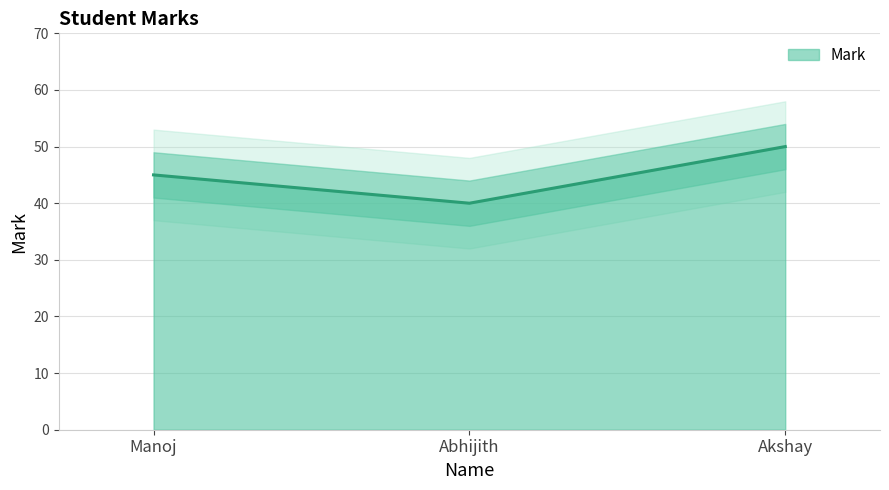

What is the label of the 3rd point from the left?

Akshay